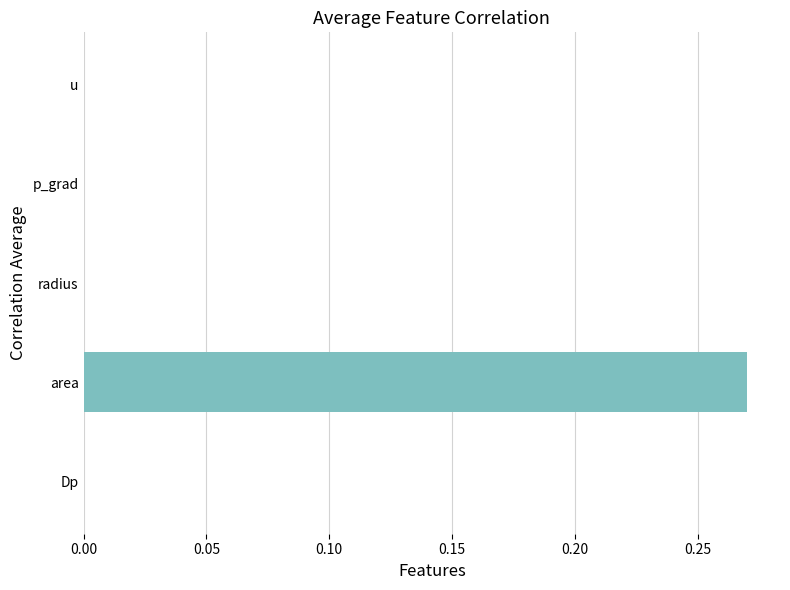

Which category has the highest value across all series?

area